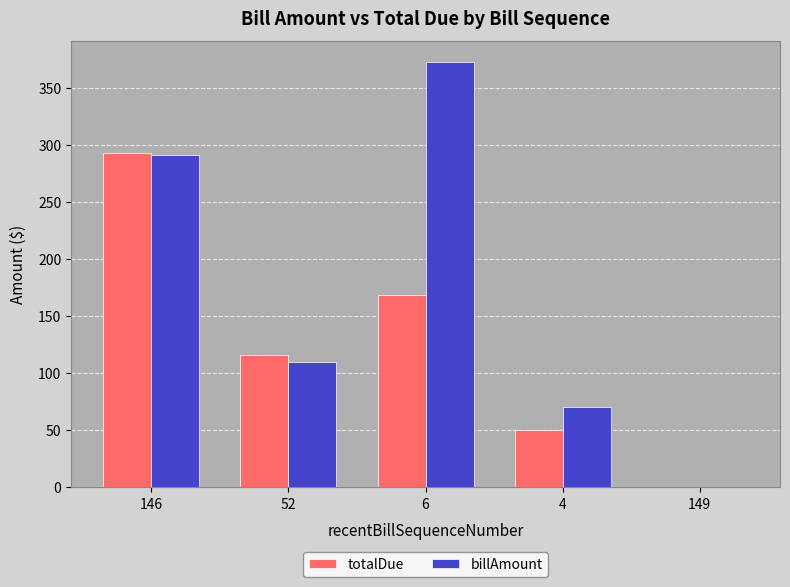

What is the approximate value of billAmount at 146?

290.7